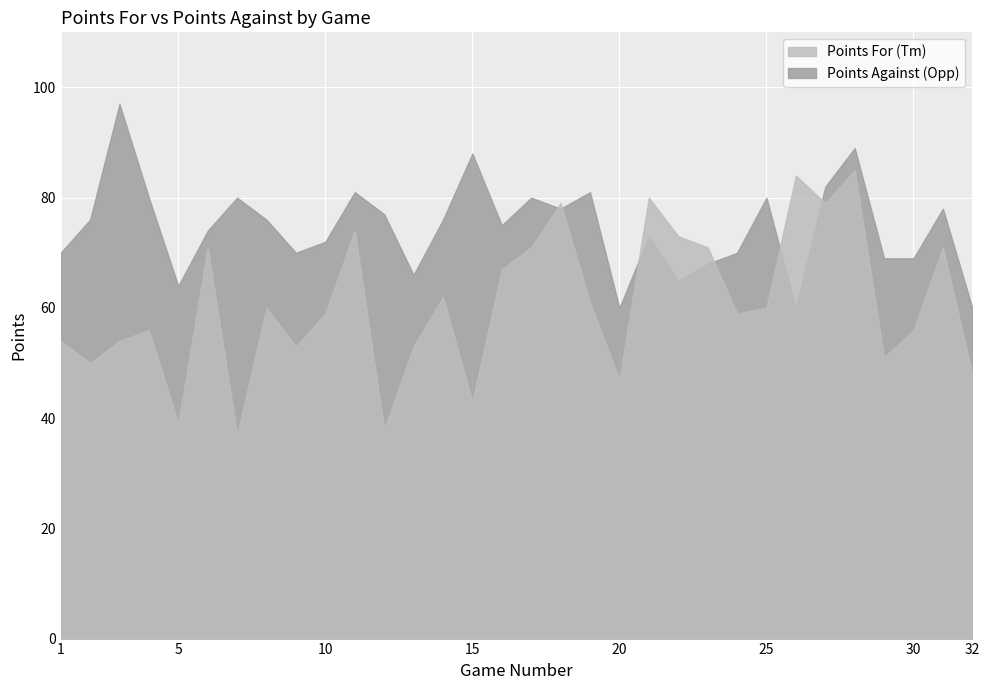

Count the number of data series in this chart.

2